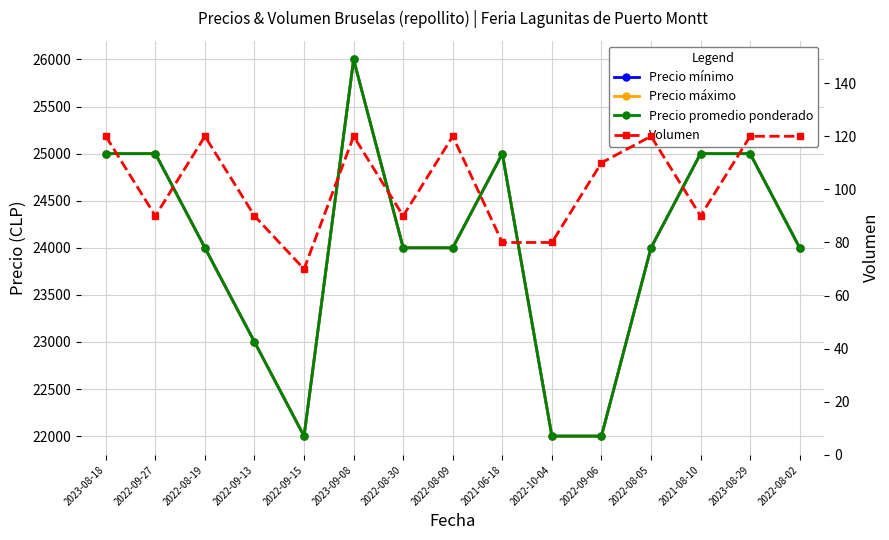

What is the average value of the Volumen series?

103